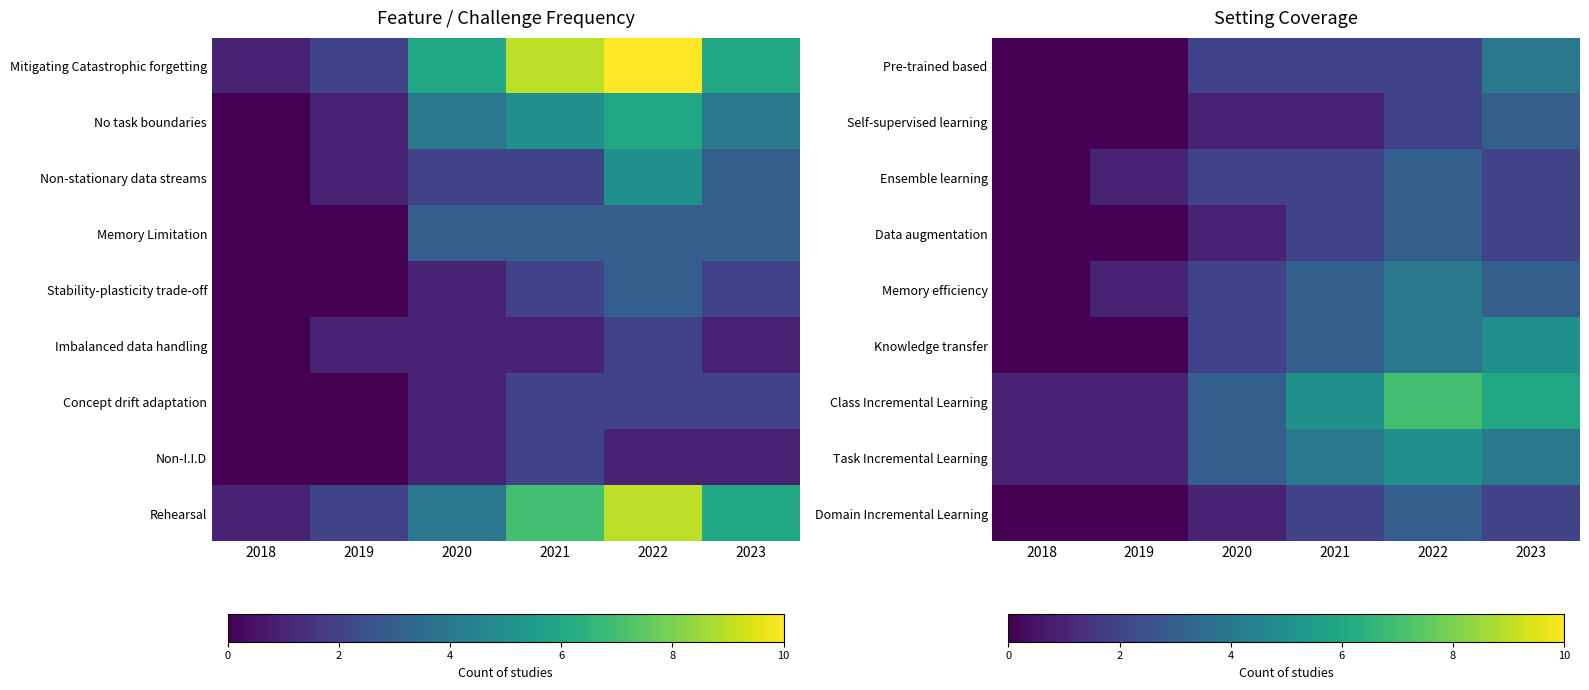

At which category does the chart reach its peak across all series?

2022